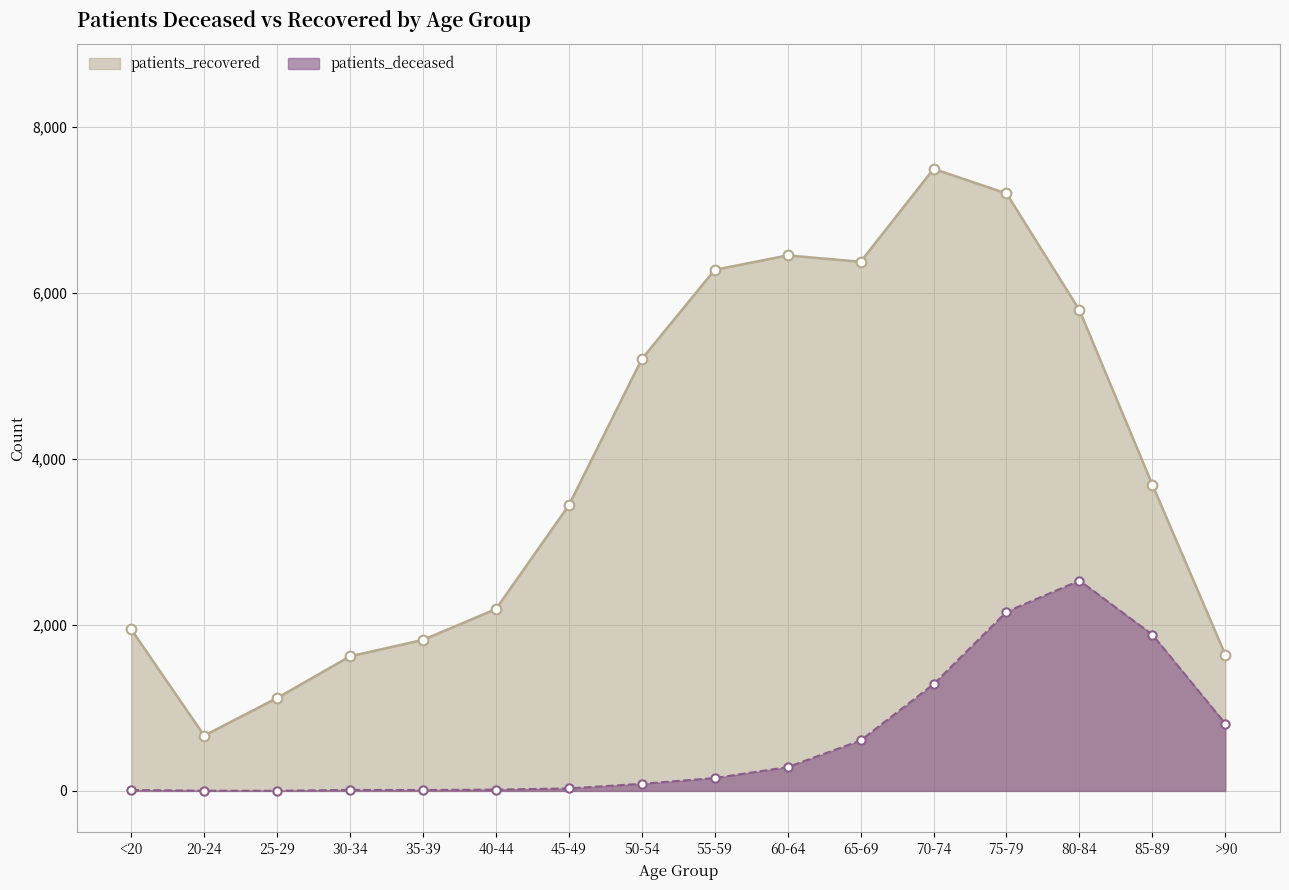

Rank the series by their maximum value, from highest to lowest.

patients_recovered, patients_deceased